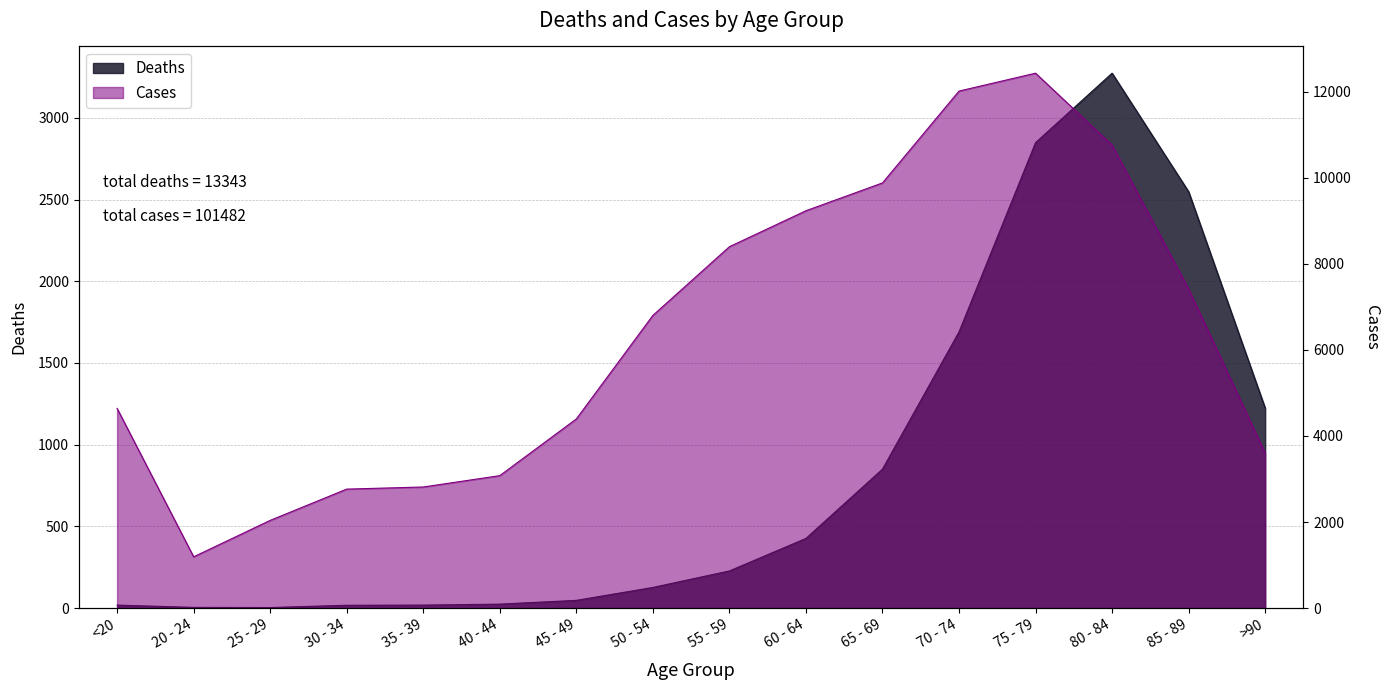

In Deaths, how many points are higher than both neighbors (excluding endpoints)?

1